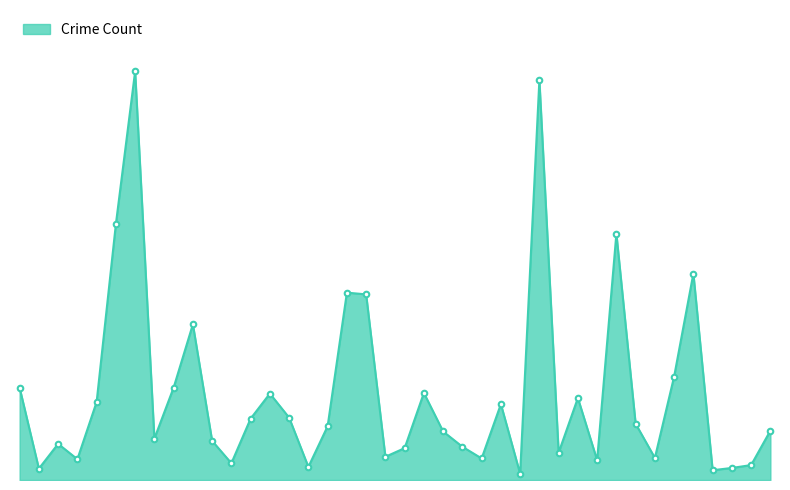

List the labels in order of value, largest first.

Austin, Englewood, Auburn Gresham, Garfield Park, Grand Crossing, Chatham, Chicago Lawn, Belmont Cragin, Grand Boulevard, Avondale, Albany Park, Douglas, Brighton Park, Gage Park, Ashburn, Edgewater, Bucktown, Bridgeport, Garfield Ridge, Calumet Heights, Hermosa, Dunning, Avalon Park, Beverly, Archer Heights, East Side, Clearing, Fuller Park, Chinatown, Gold Coast, East Village, Armour Square, Galewood, Boystown, Hegewisch, Burnside, Greektown, Andersonville, Grant Park, Edison Park